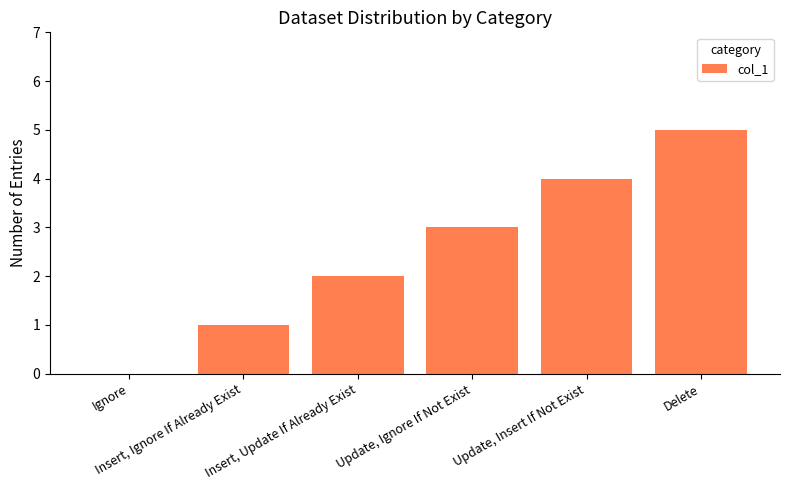

Read the value at Update, Insert If Not Exist.

4